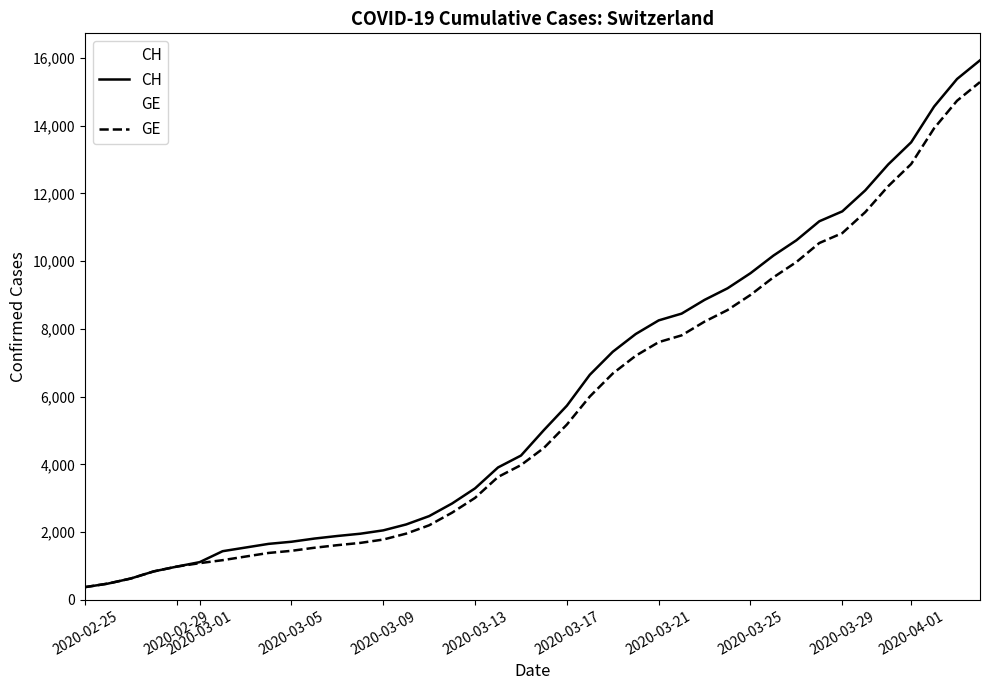

What is the lowest value of the CH series?

375